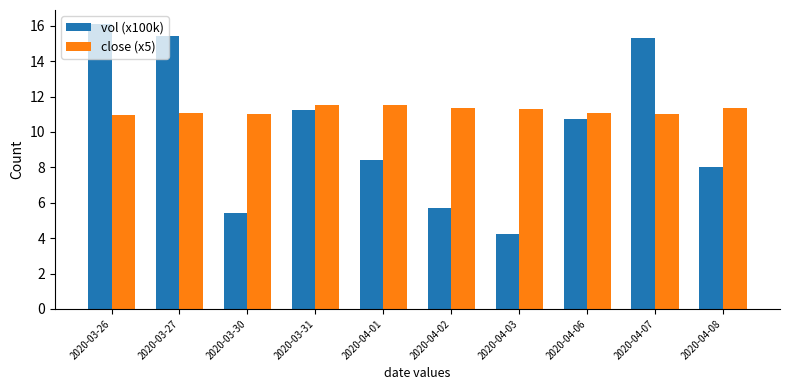

How many values in the vol (x100k) series are below 10?

5